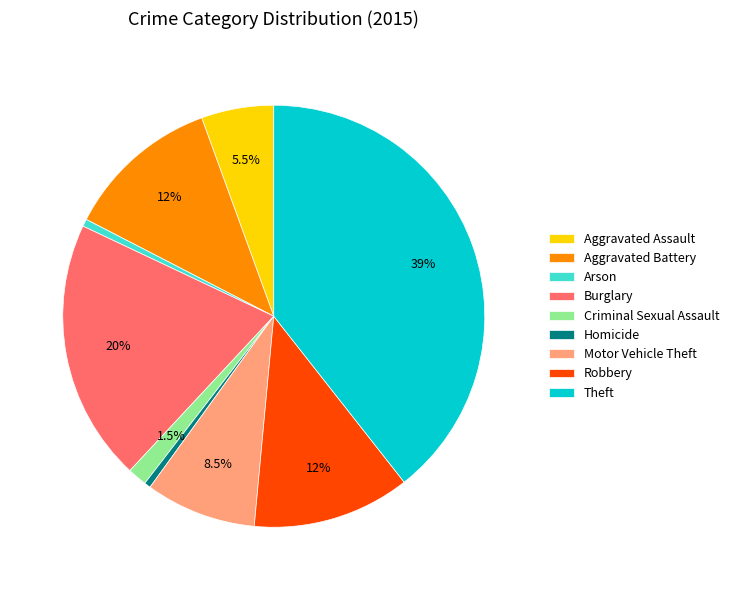

To the nearest percent, what is the combined percentage of Motor Vehicle Theft and Homicide?

9%